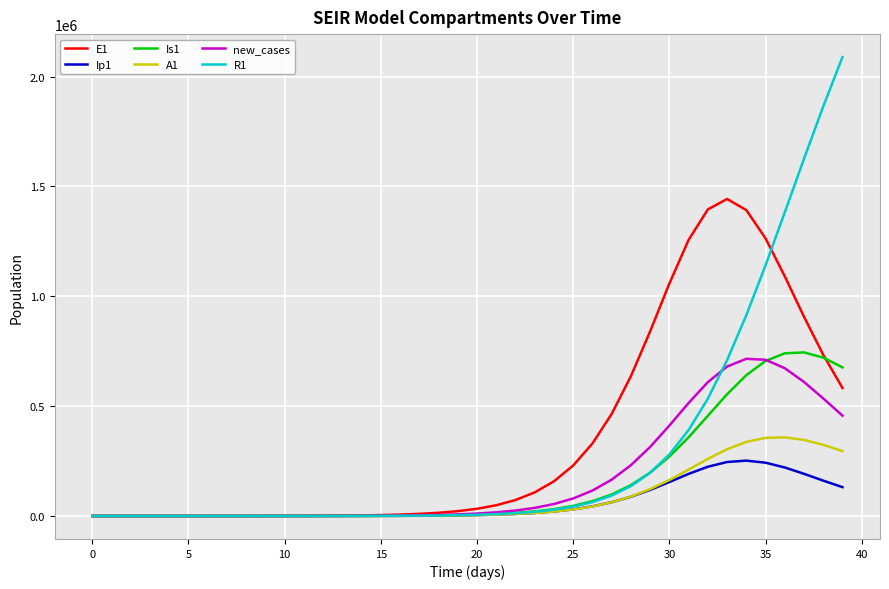

What is the maximum value for R1?

2088866.0